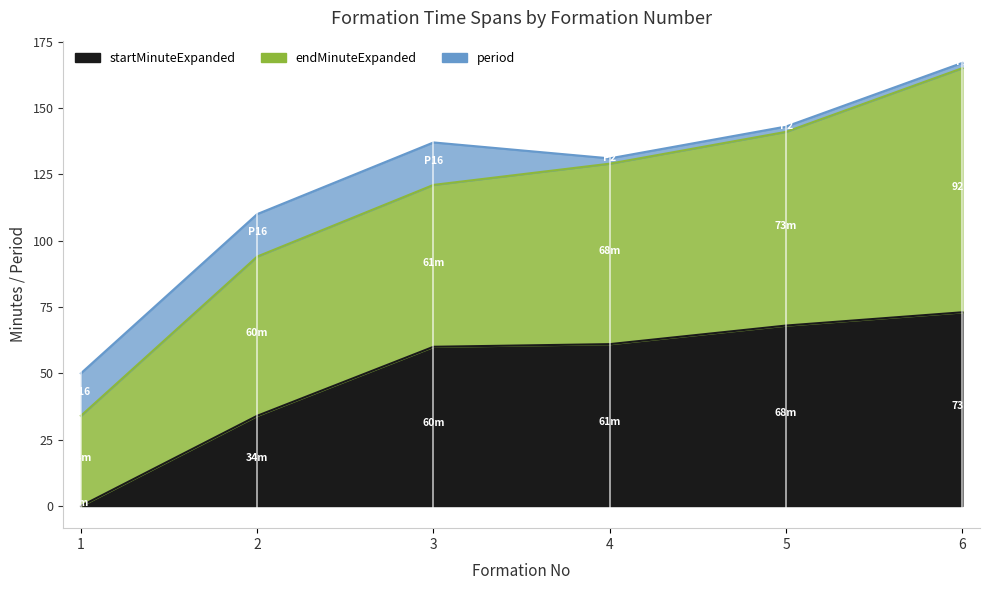

True or false: period has more than 1 points higher than both neighbors.

False